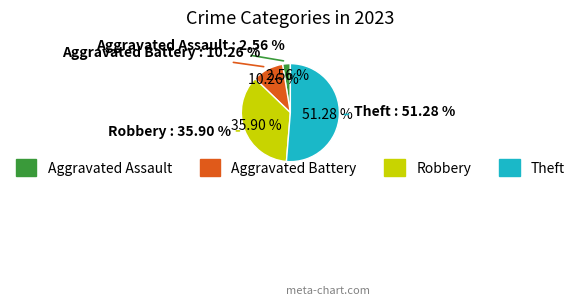

Does any single category account for the majority?

Yes